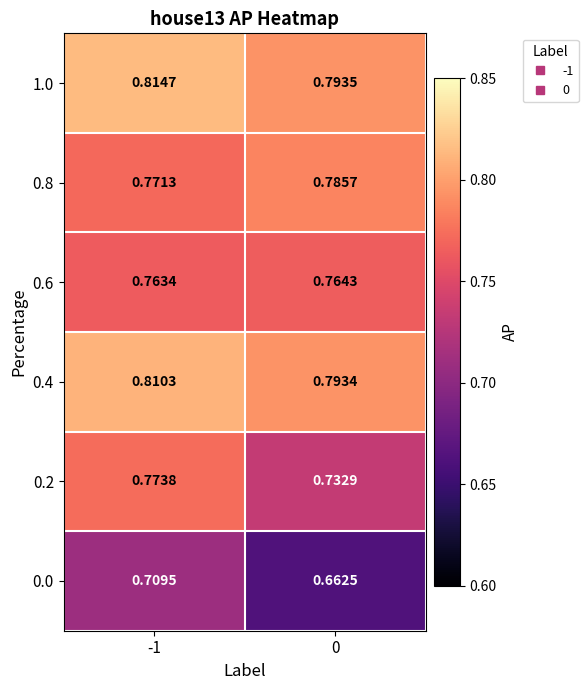

Is the value of 0.6 at 0 greater than the value of 1.0 at -1?

No